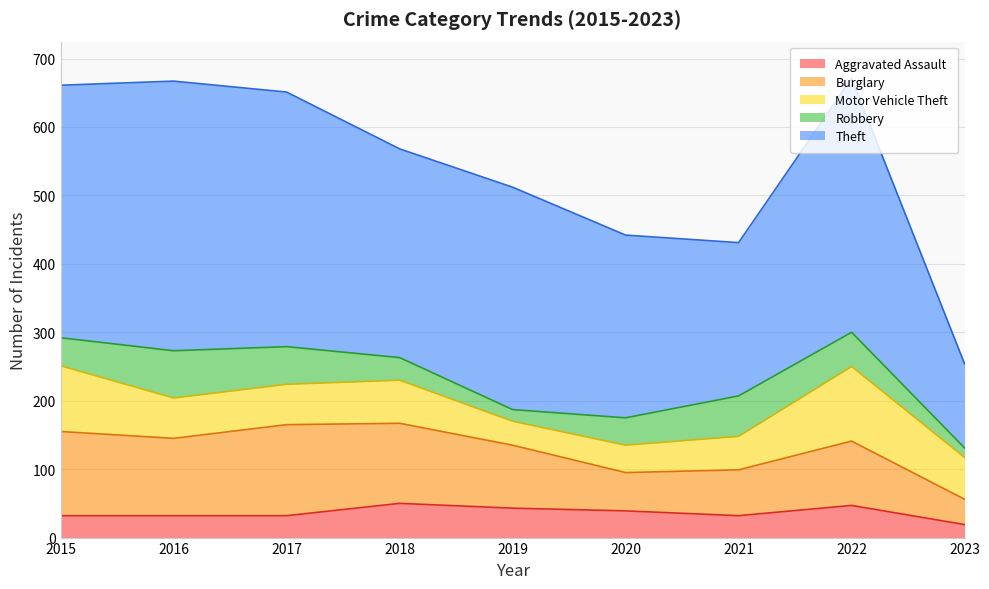

Does the chart have visible grid lines?

Yes